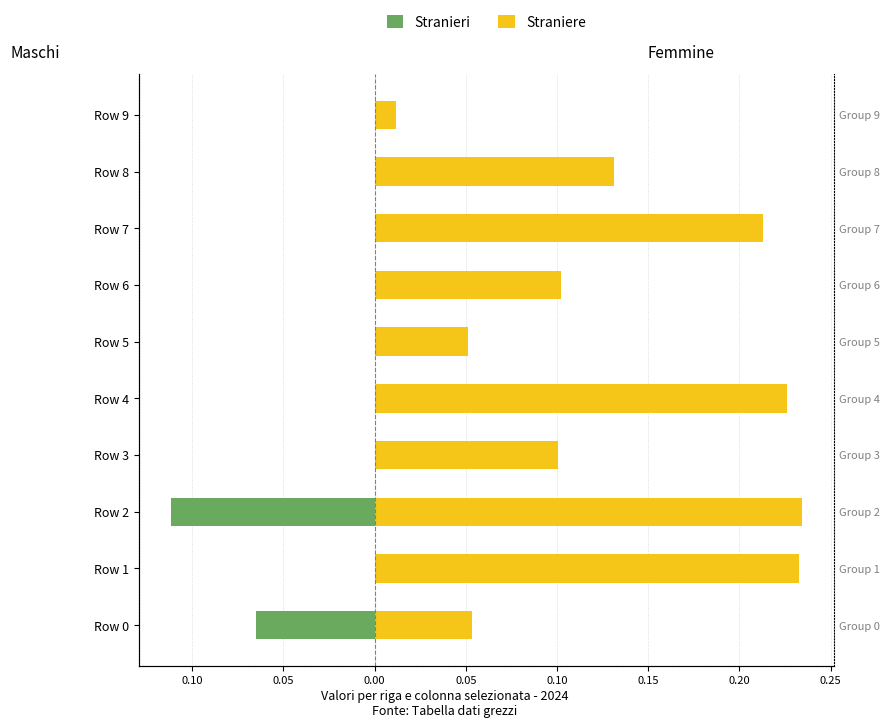

Rank the series by their maximum value, from highest to lowest.

Straniere, Stranieri